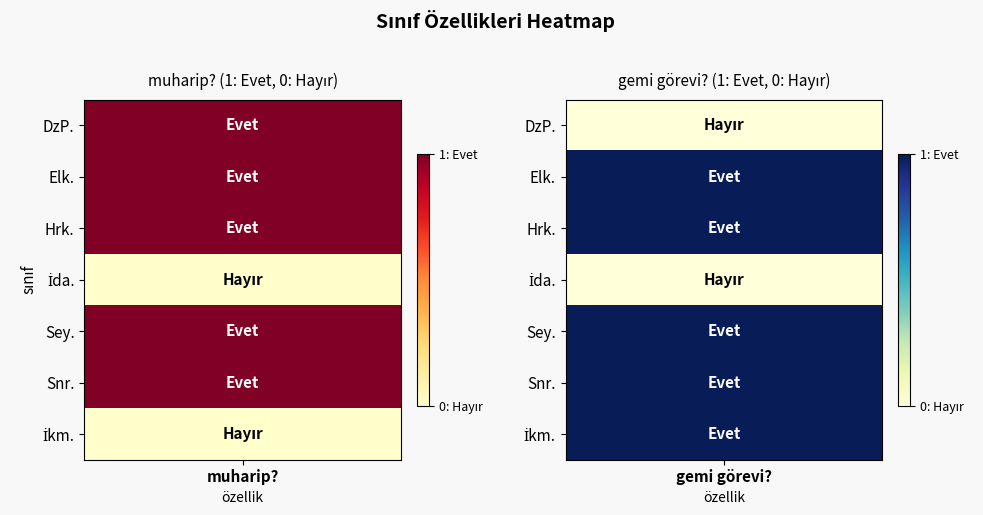

Which series has the widest spread of values?

DzP.